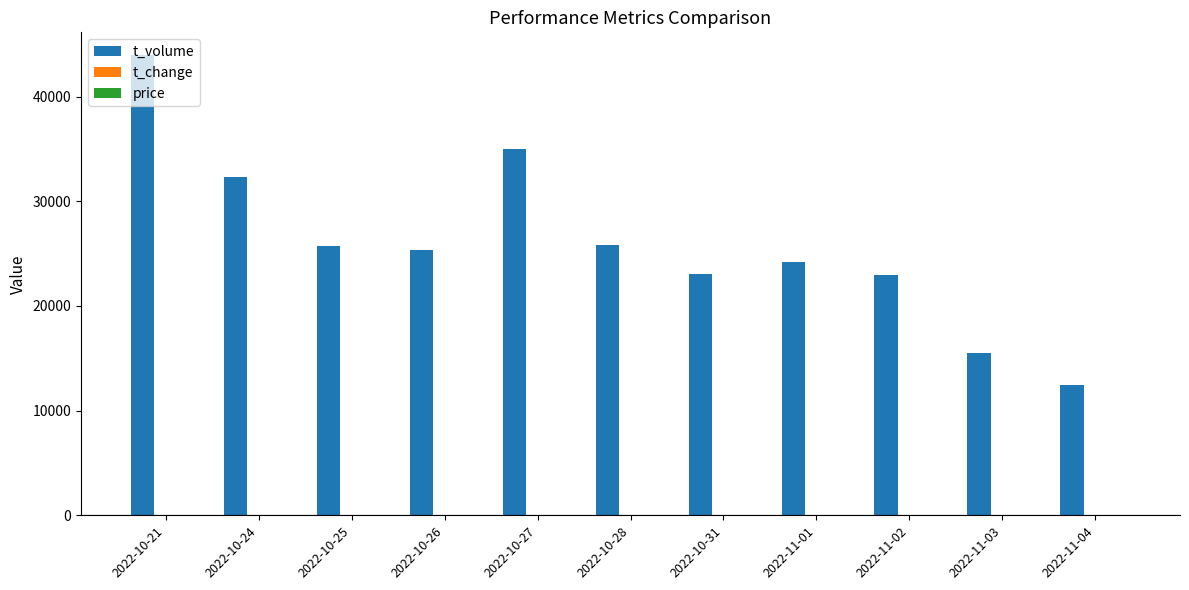

Which series has the largest total across all categories?

t_volume